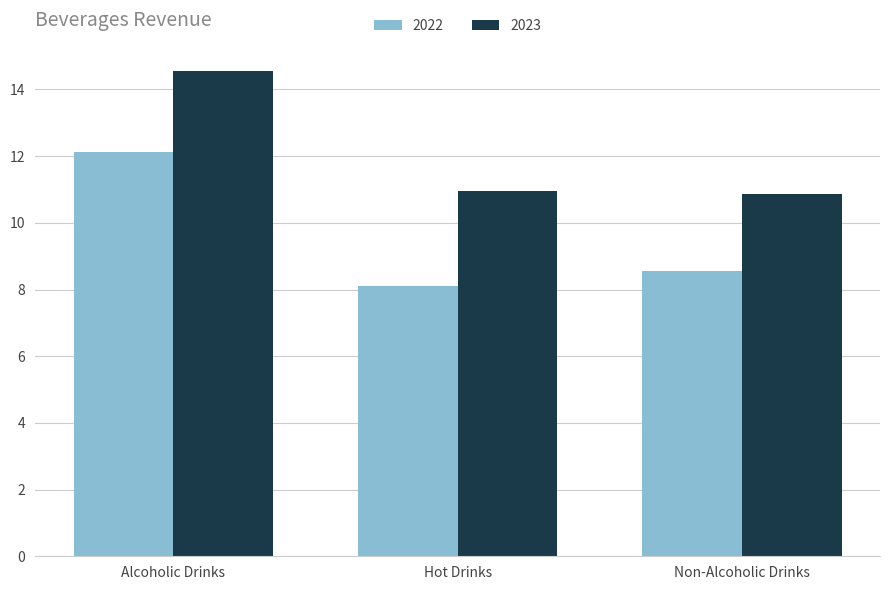

True or false: 2022 has a value of 3.9 at Hot Drinks.

False